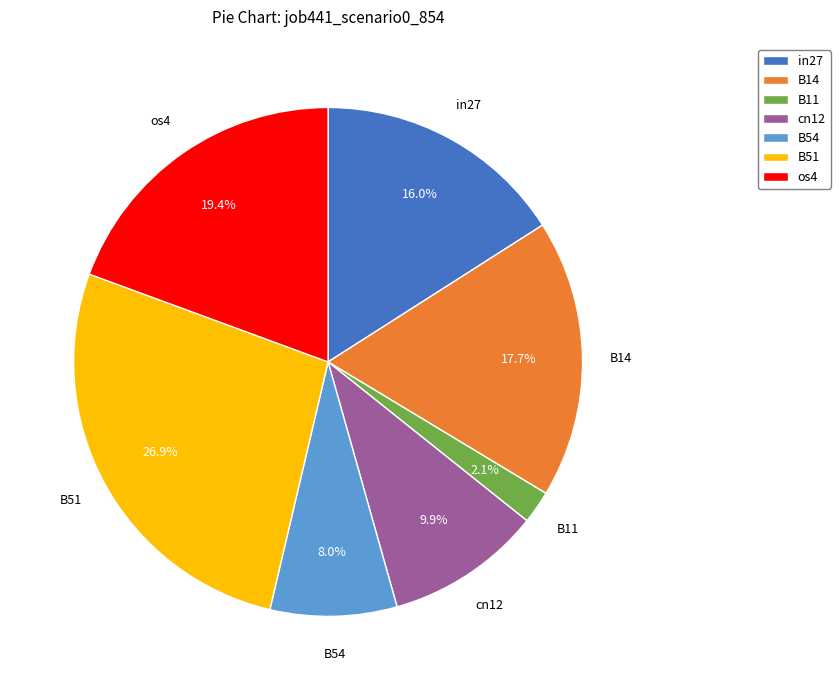

To the nearest percent, what portion does B11 represent?

2%